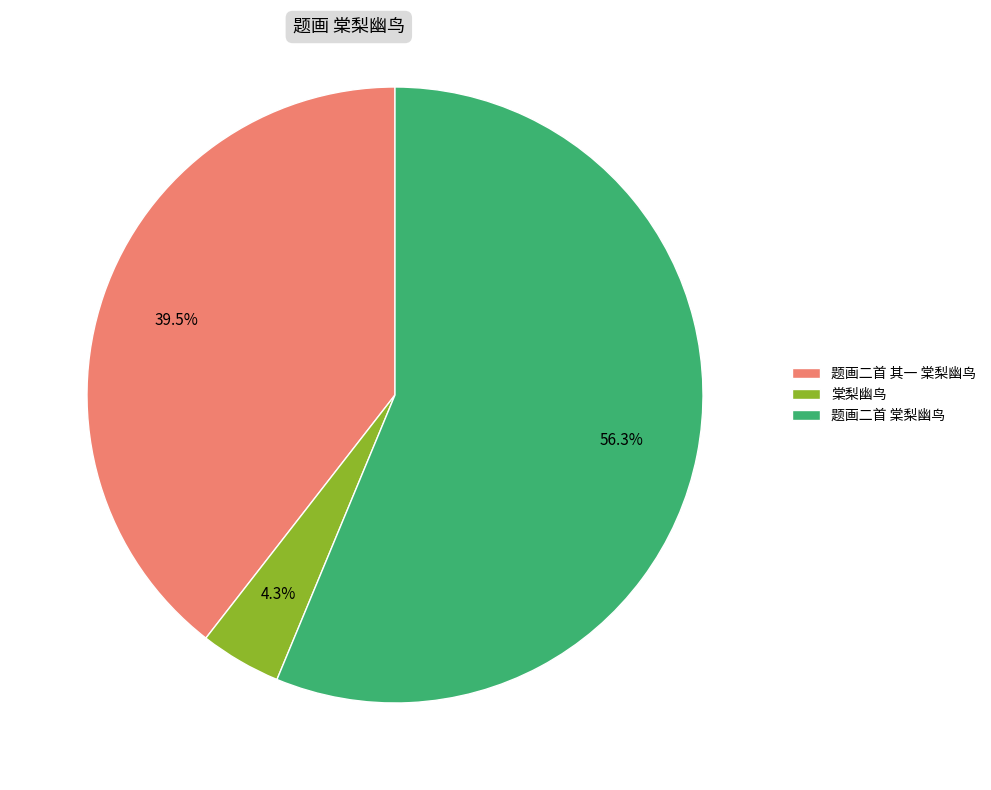

To the nearest percent, what percentage of the pie is 题画二首 棠梨幽鸟?

56%